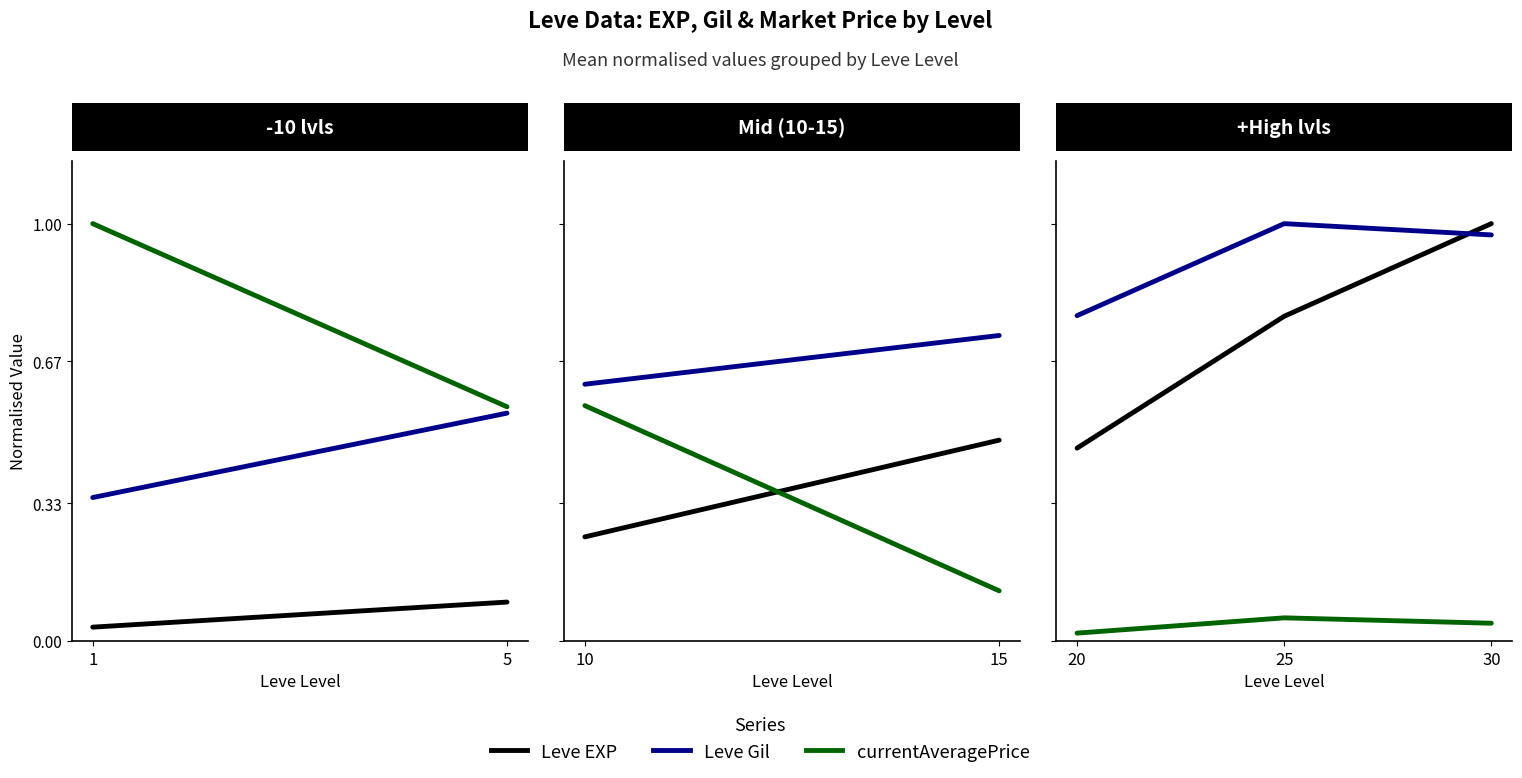

List the series in order of their overall mean, lowest first.

currentAveragePrice, Leve EXP, Leve Gil